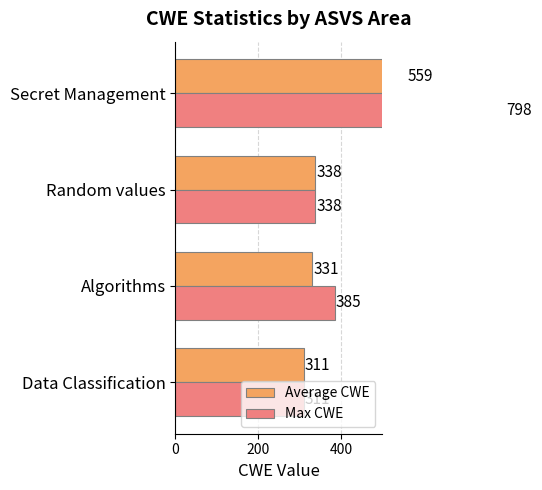

How many data points in Average CWE are above 338?

1